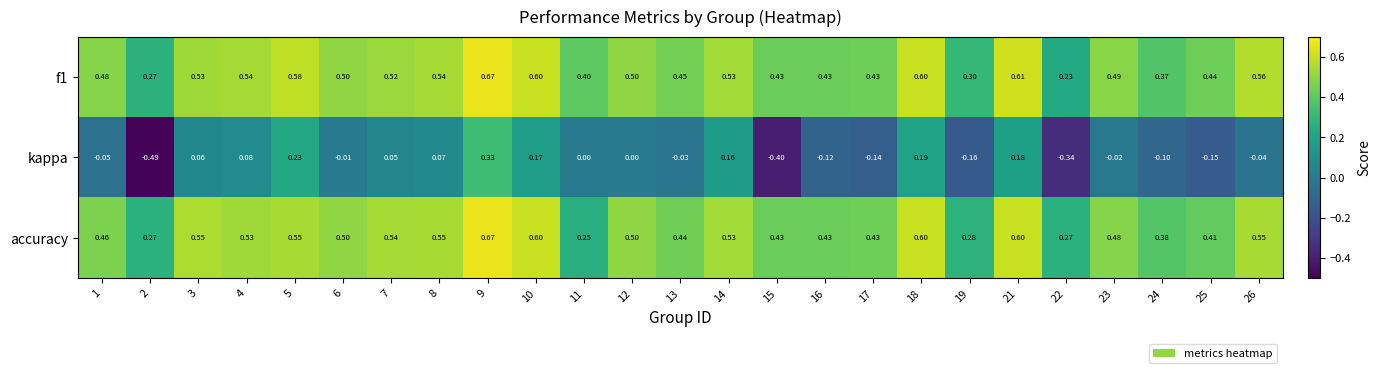

Which series has the largest range (max minus min)?

kappa